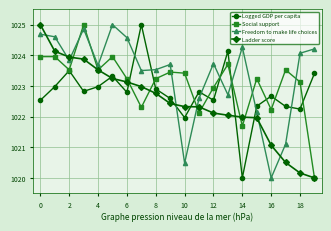

List the series in order of their overall mean, lowest first.

Ladder score, Logged GDP per capita, Social support, Freedom to make life choices